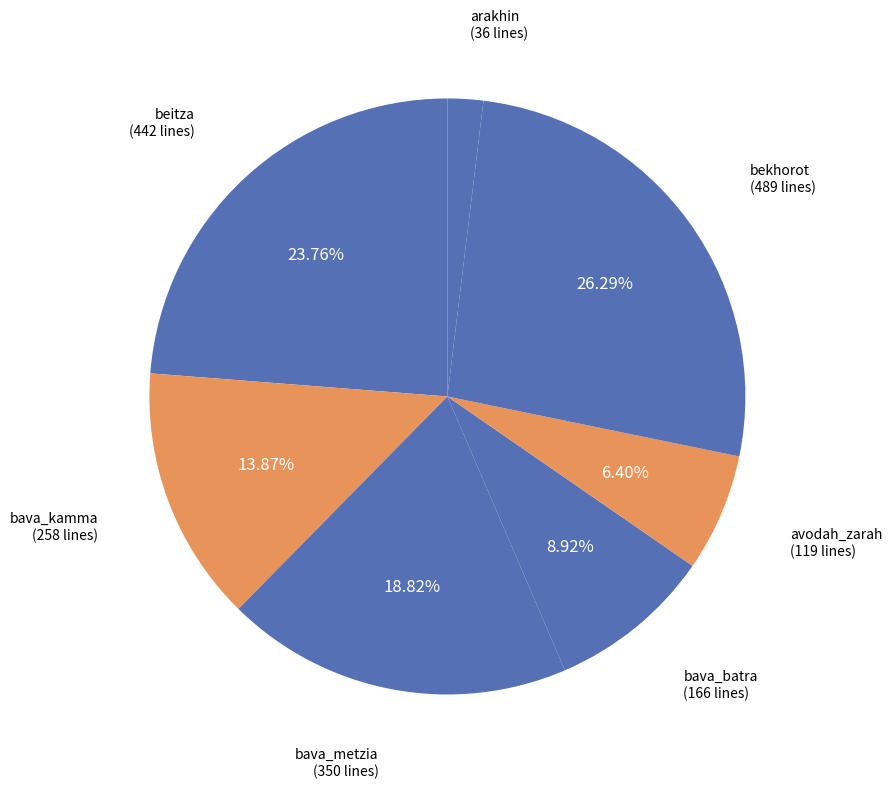

How many segments does this pie chart have?

7